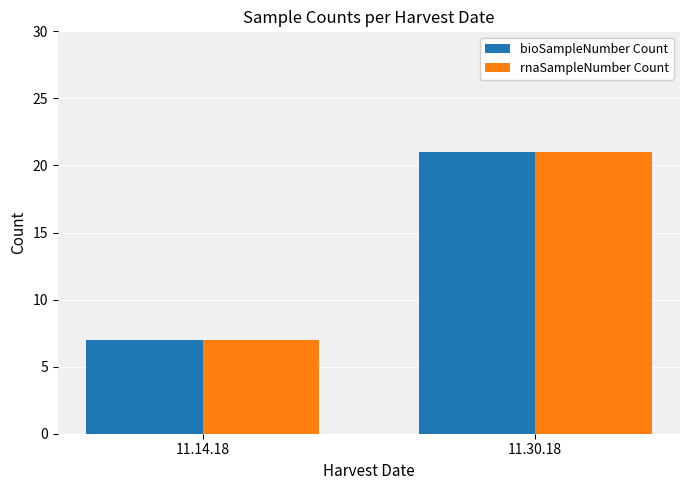

The value of rnaSampleNumber Count at 11.14.18 is 7. True or false?

True